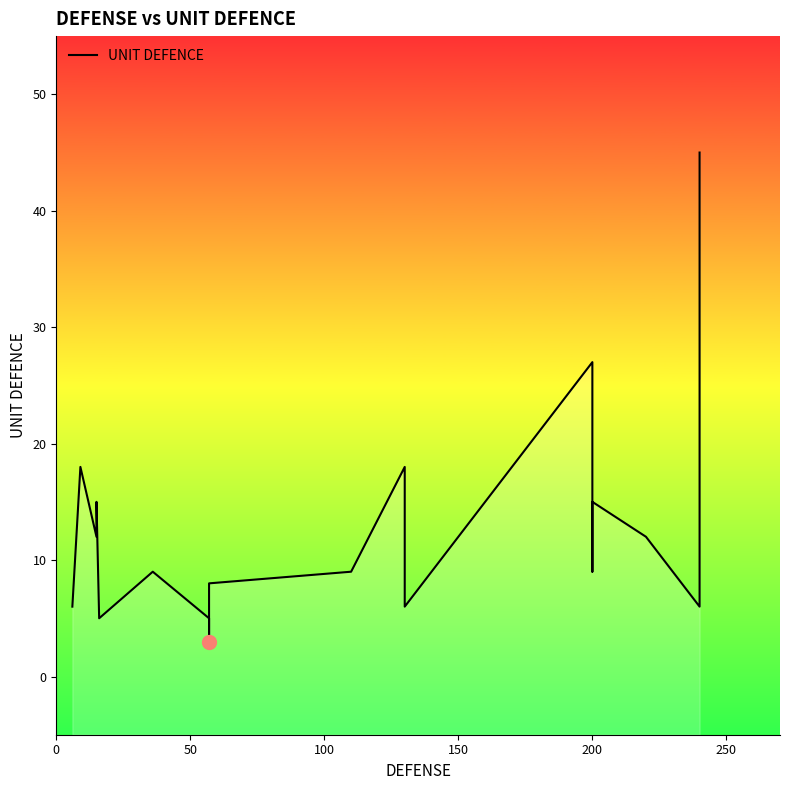

Reading left to right, what are all the values shown in this chart?

6	18	12	15	5	9	5	5	3	8	9	18	6	27	9	15	12	12	6	45